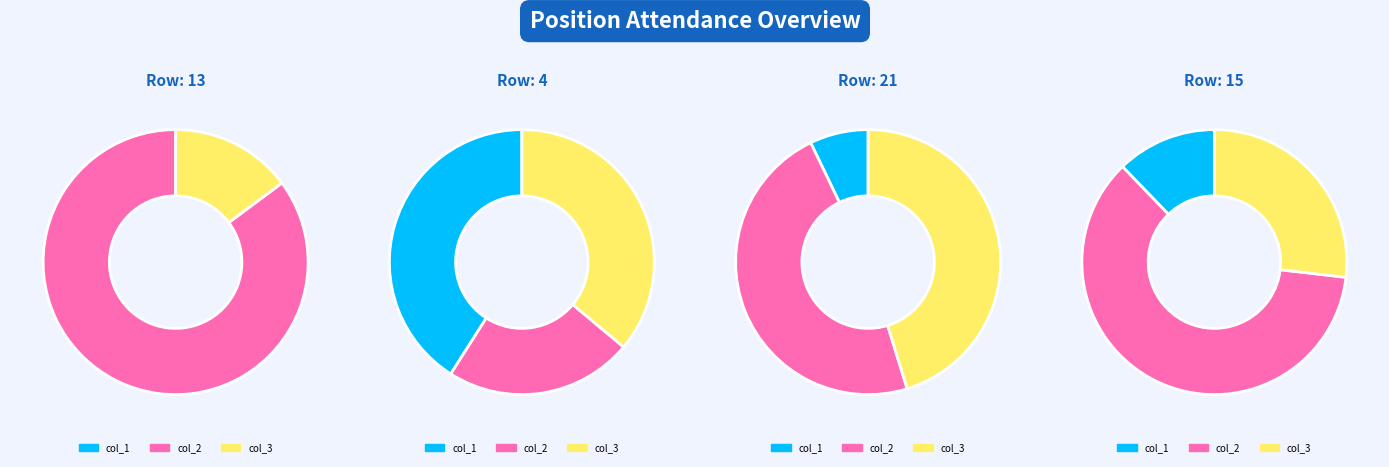

To the nearest percent, what portion does 4 represent?

76%